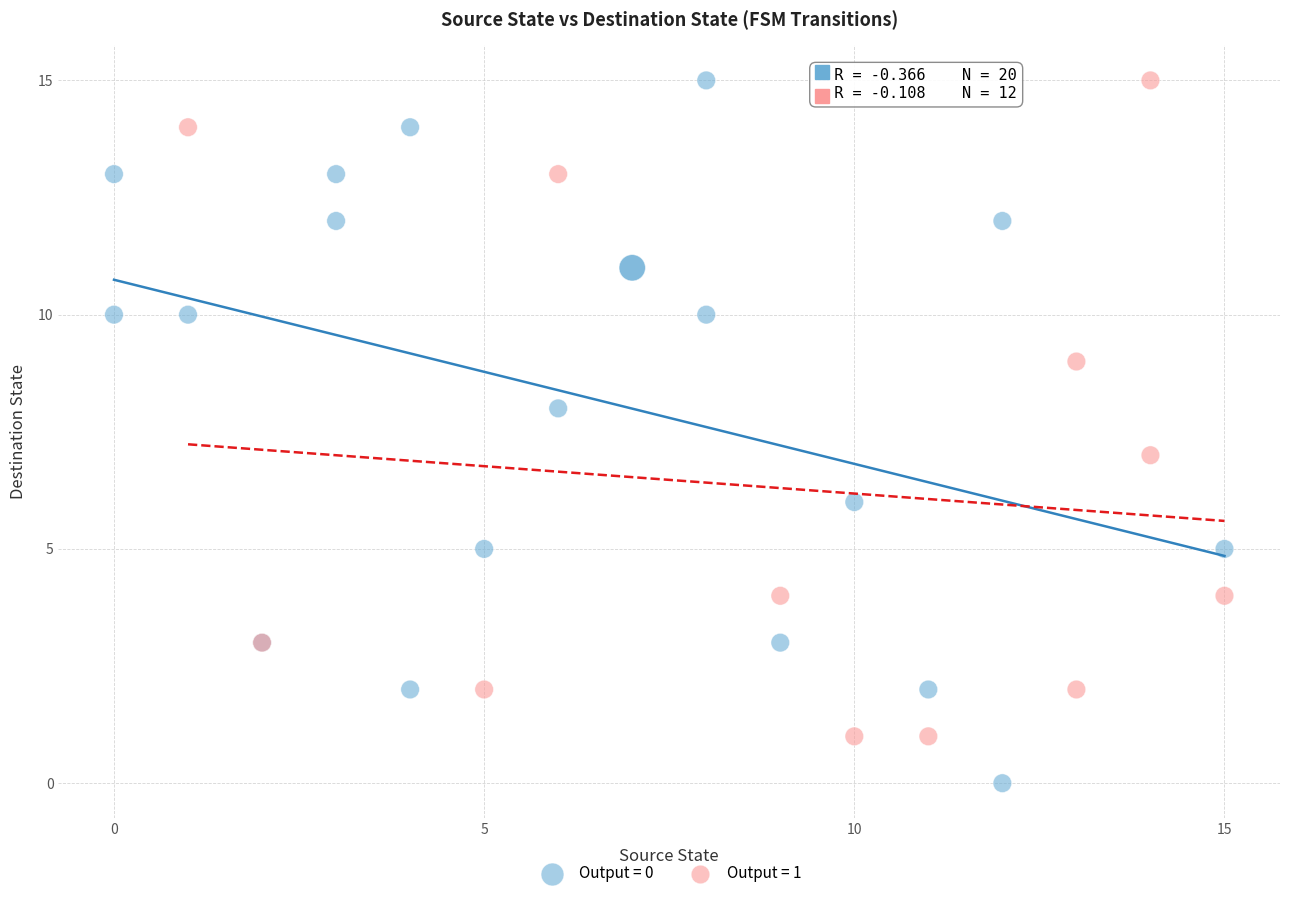

Which series reaches the minimum Y coordinate?

Output = 0